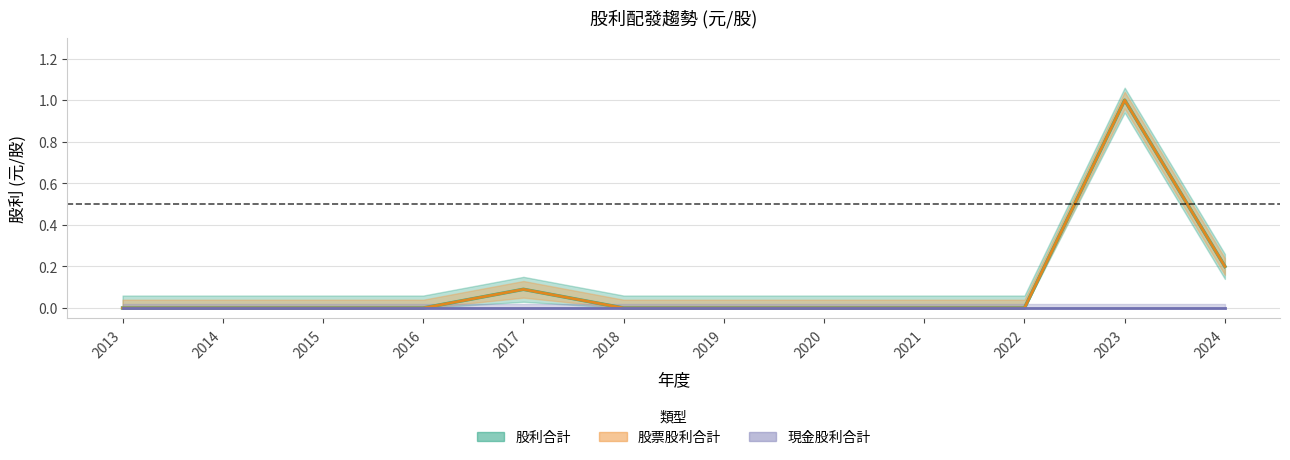

Between 2018 and 2020, which is larger?

2018